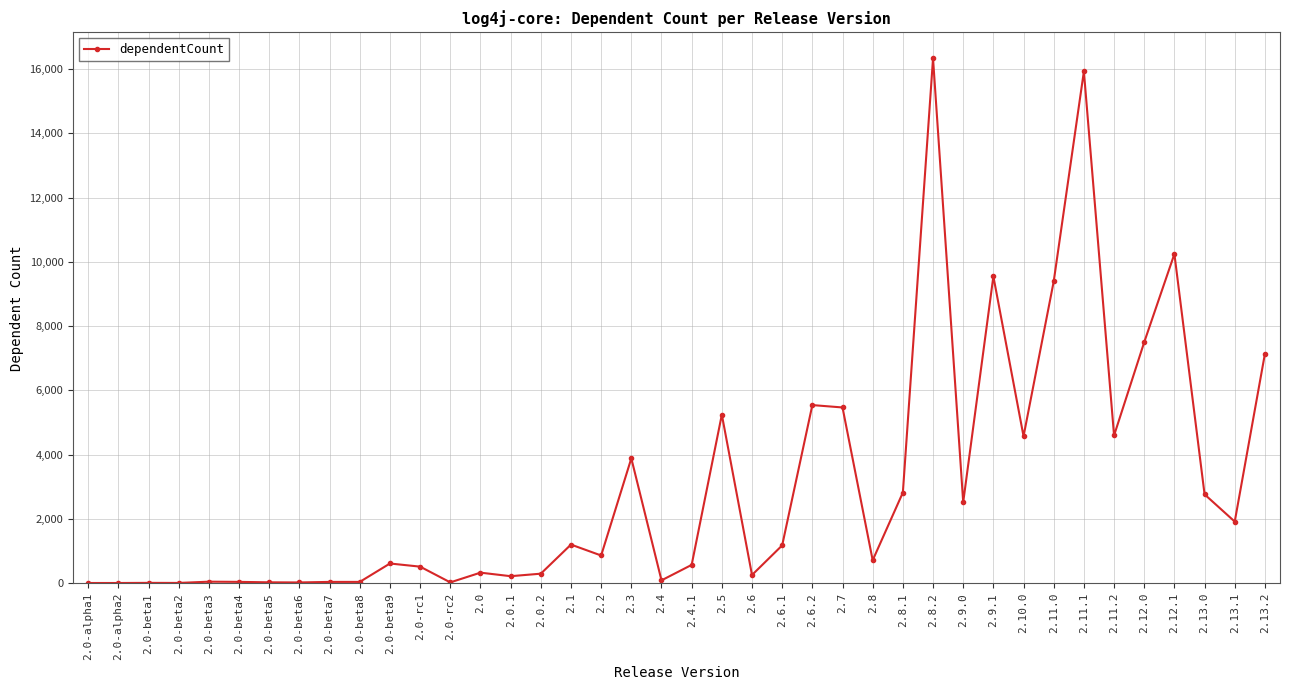

At which label is the value closest to 8171?

2.12.0